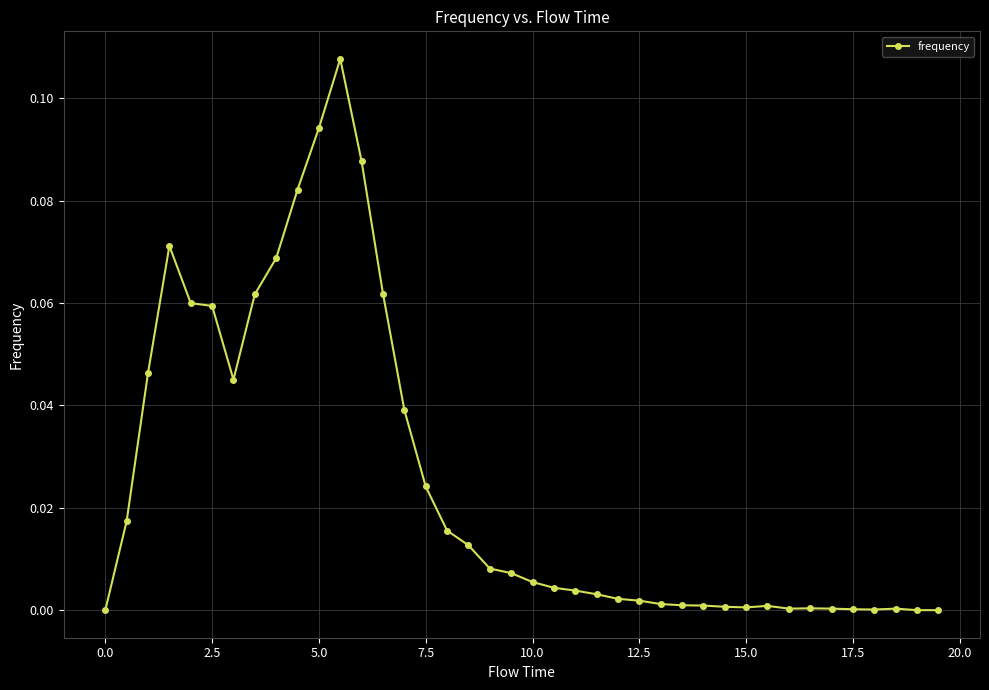

True or false: the data has more than 2 interior local peaks.

True